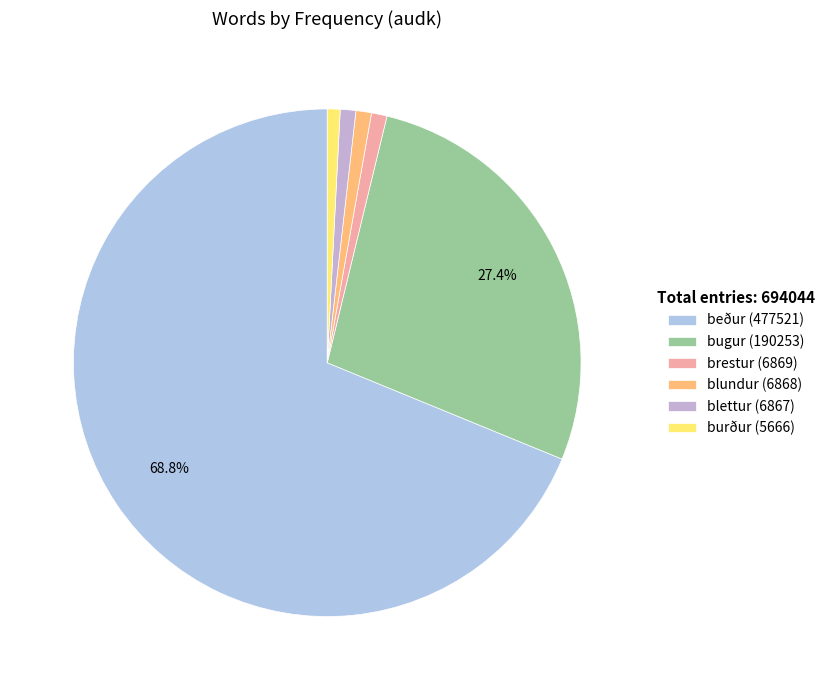

How many slices are in this pie chart?

6